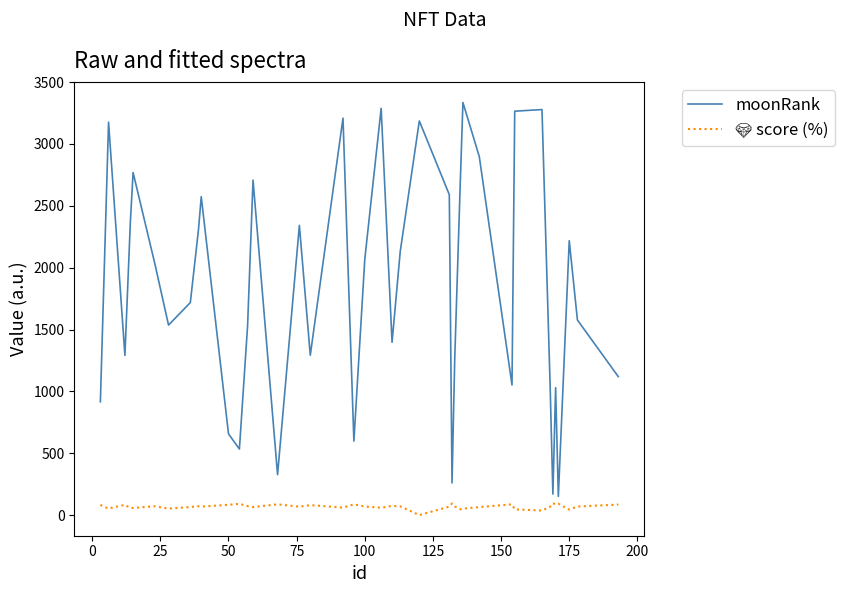

Which series has the widest spread of values?

moonRank